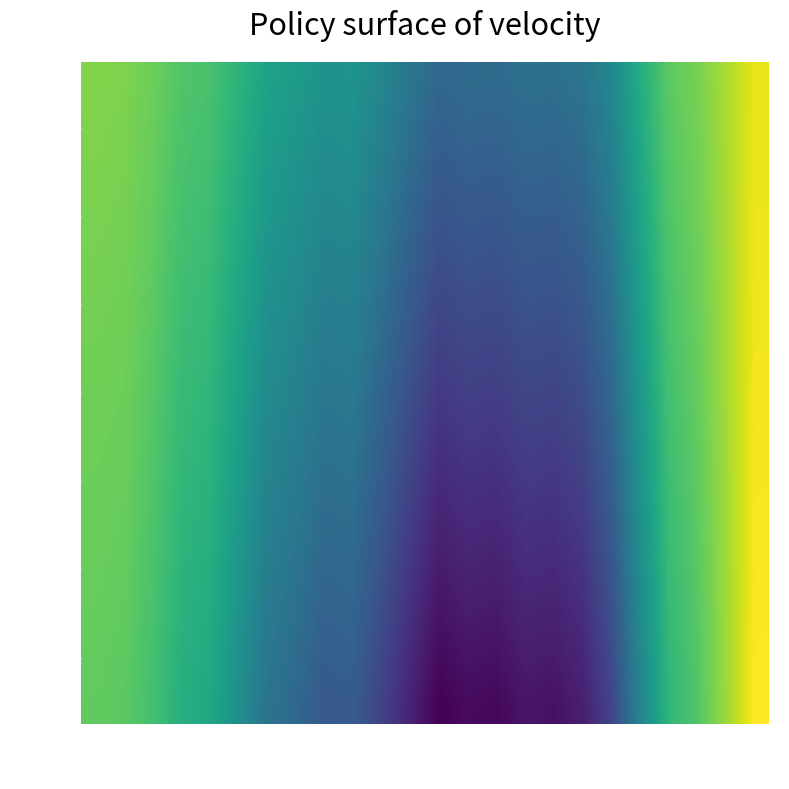

Count the number of data series in this chart.

20